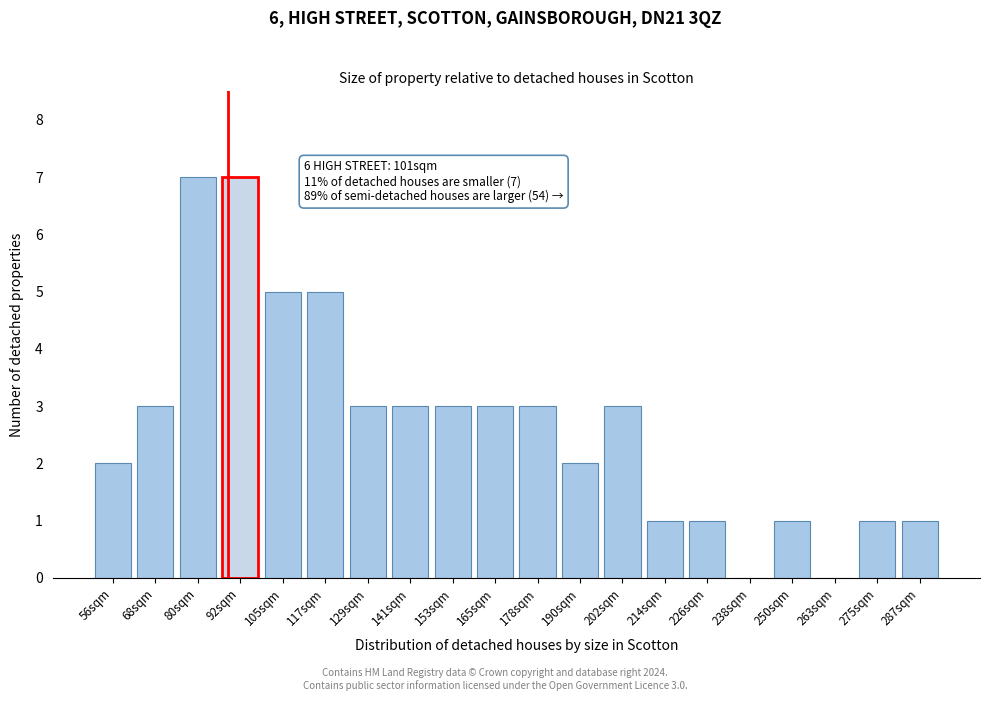

Reading right to left, transcribe all the data shown in this chart.

287sqm=1	275sqm=1	263sqm=0	250sqm=1	238sqm=0	226sqm=1	214sqm=1	202sqm=3	190sqm=2	178sqm=3	165sqm=3	153sqm=3	141sqm=3	129sqm=3	117sqm=5	105sqm=5	92sqm=7	80sqm=7	68sqm=3	56sqm=2